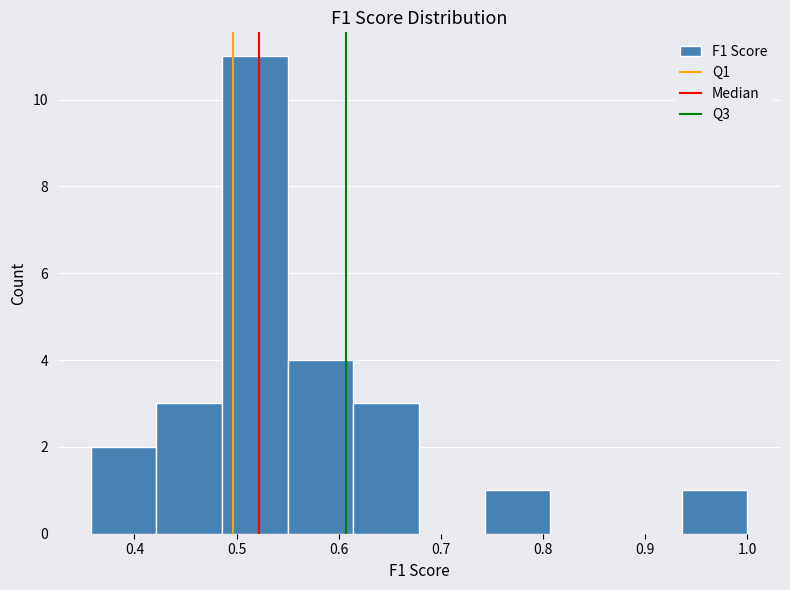

Which range on the x-axis has the tallest bar?

0.49 to 0.55